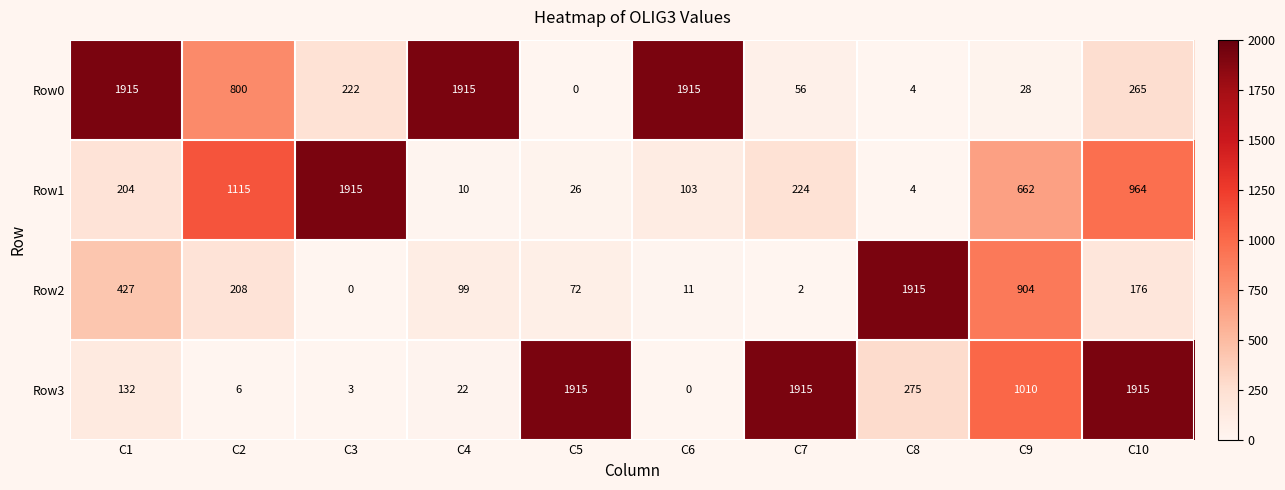

At which label is Row1 closest to 959?

C10